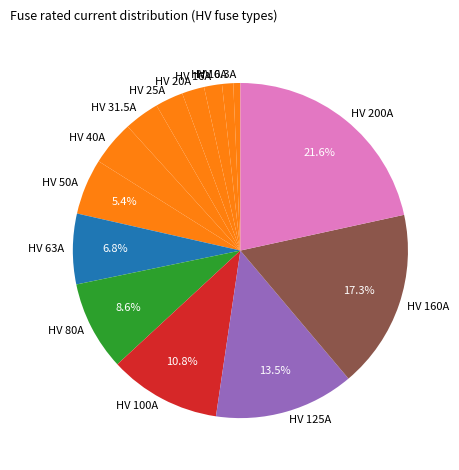

To the nearest percent, what is the difference between the HV 10A and HV 160A slice percentages?

16%